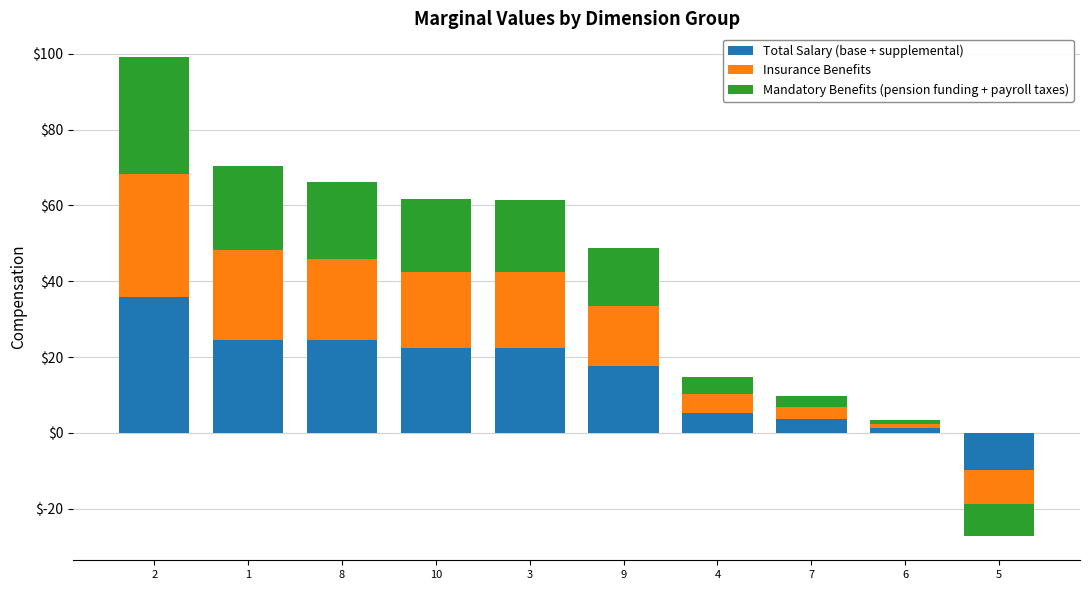

Rank the categories by Mandatory Benefits (pension funding + payroll taxes) value from lowest to highest.

5, 6, 7, 4, 9, 10, 3, 8, 1, 2